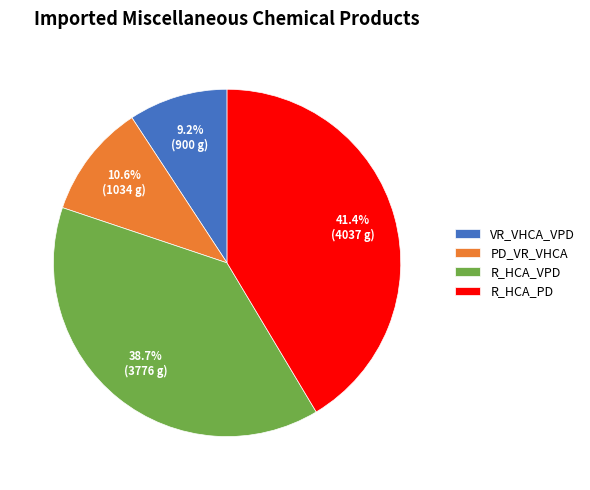

Which category has the smallest portion of the pie?

VR_VHCA_VPD